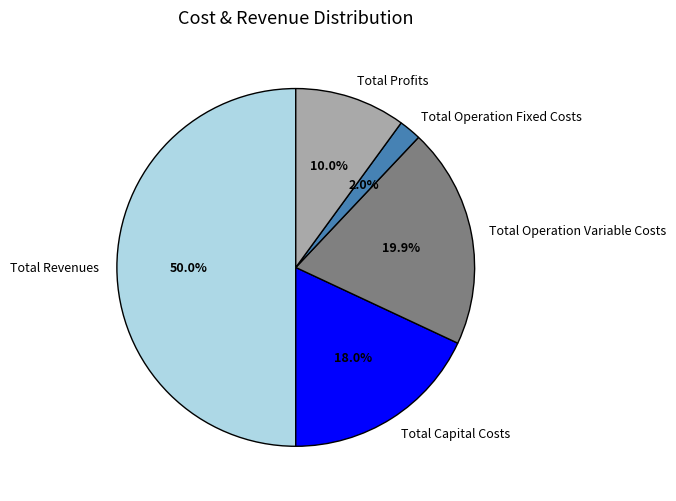

What is the largest slice in the pie chart?

Total Revenues